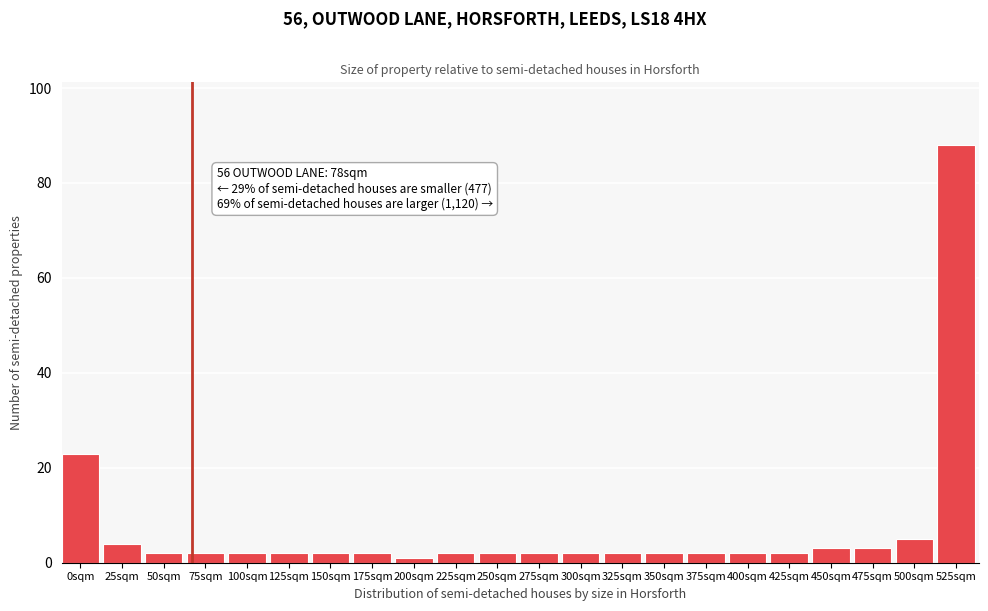

Reading left to right, extract all data points from this chart.

0sqm=23	25sqm=4	50sqm=2	75sqm=2	100sqm=2	125sqm=2	150sqm=2	175sqm=2	200sqm=1	225sqm=2	250sqm=2	275sqm=2	300sqm=2	325sqm=2	350sqm=2	375sqm=2	400sqm=2	425sqm=2	450sqm=3	475sqm=3	500sqm=5	525sqm=88